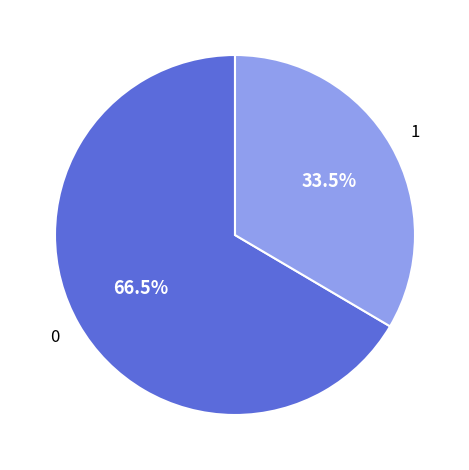

Does any single category account for the majority?

Yes